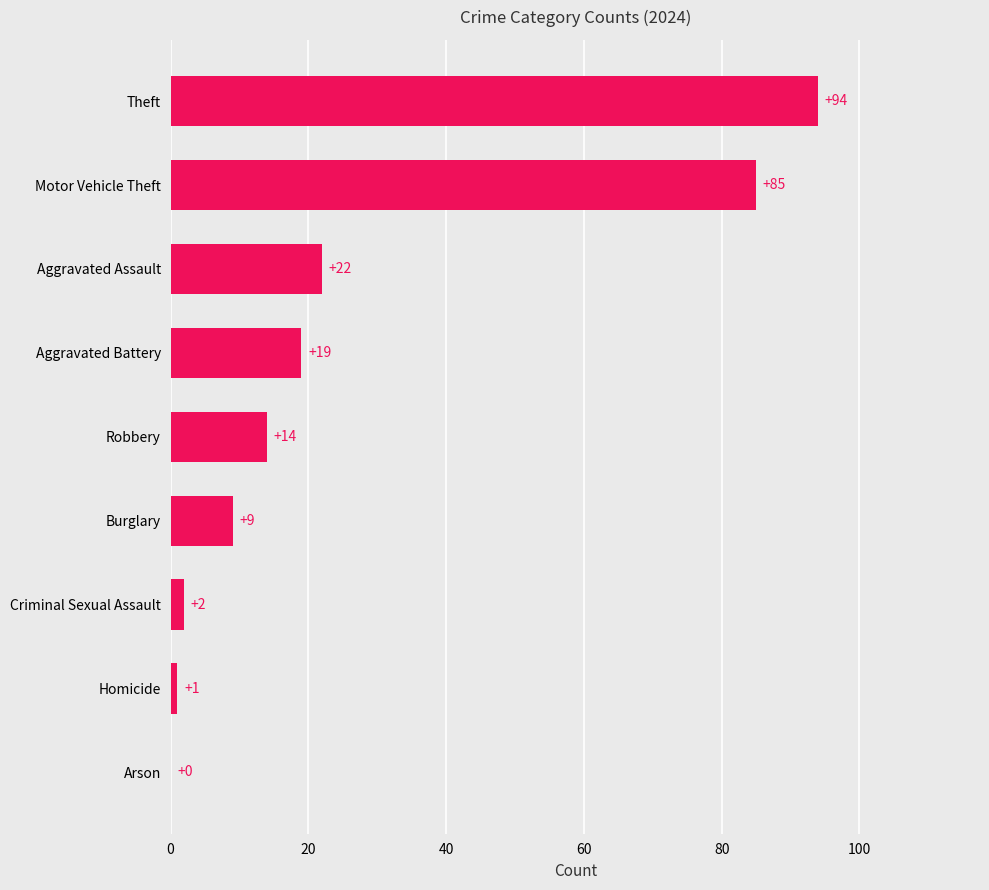

At which label is the value closest to 47?

Aggravated Assault